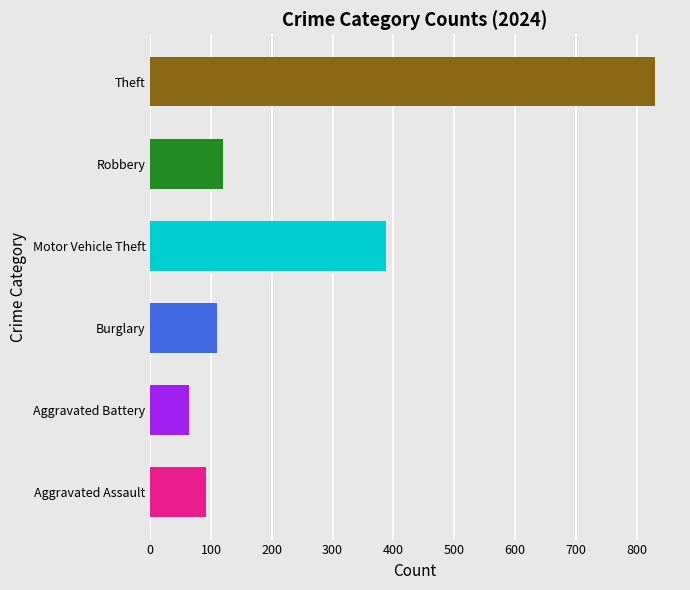

Is it true that the value at Aggravated Assault is 91?

True